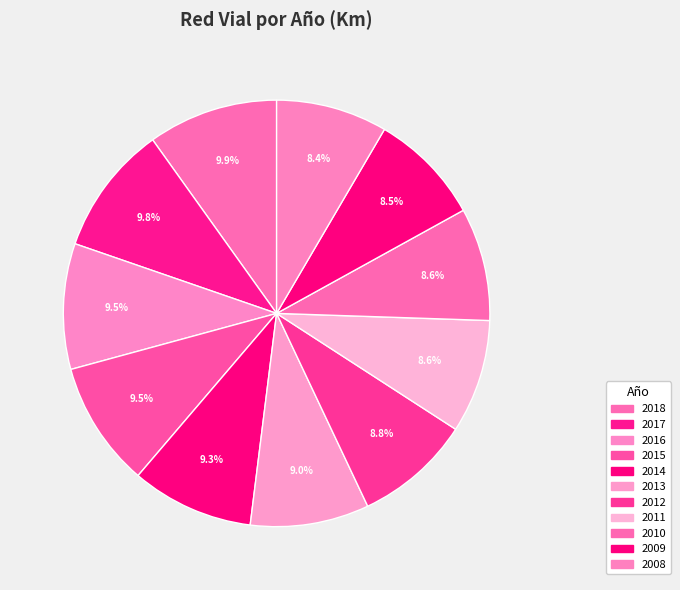

To the nearest percent, what is the average slice percentage?

9%